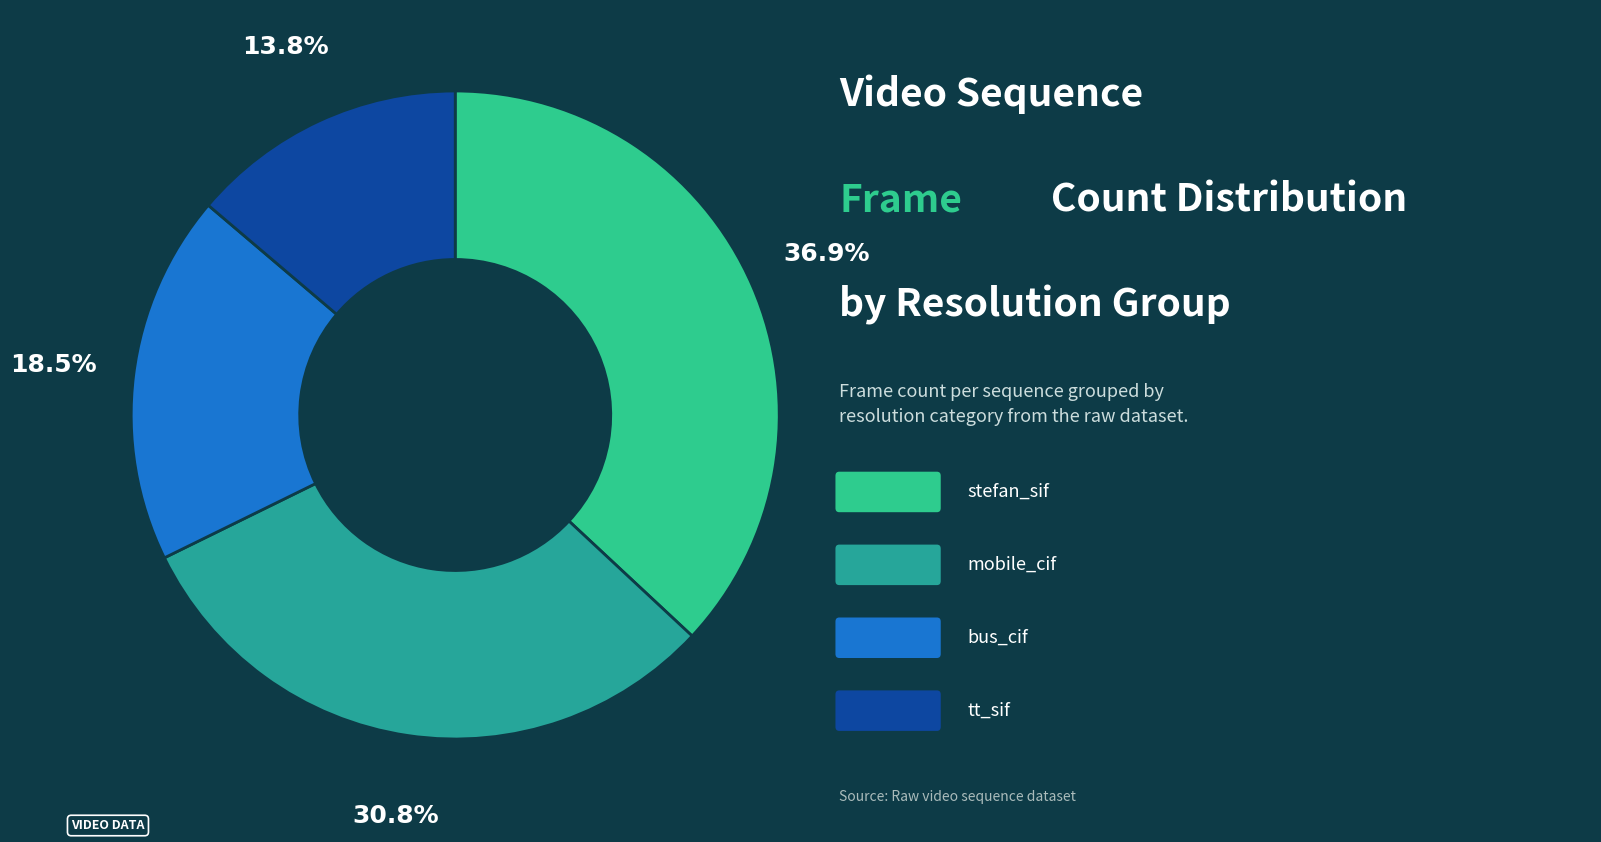

Count the number of slices in the pie.

4